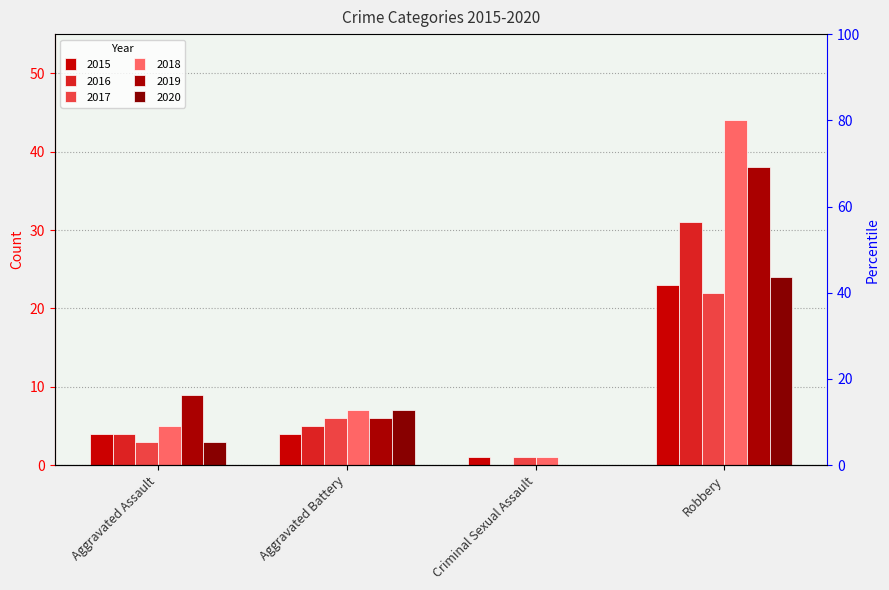

List the series in order of their peak value, highest first.

2018, 2019, 2016, 2020, 2015, 2017